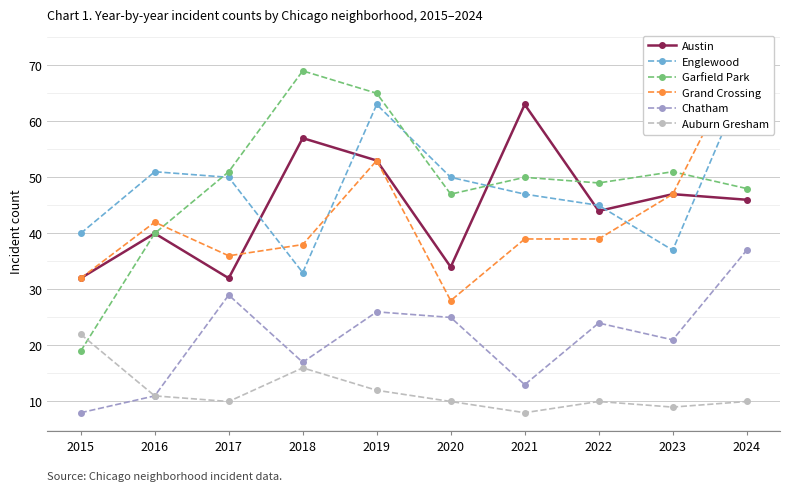

What are all the series names shown in the legend?

Austin, Englewood, Garfield Park, Grand Crossing, Chatham, Auburn Gresham